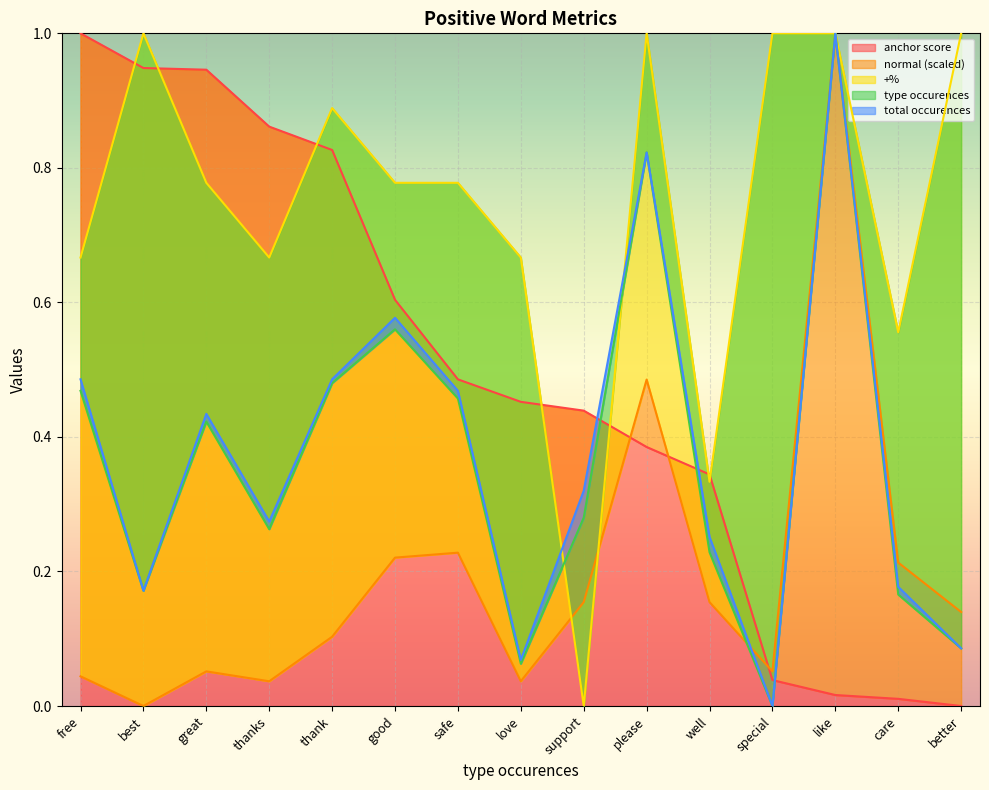

True or false: anchor score and type occurences cross at least once.

True